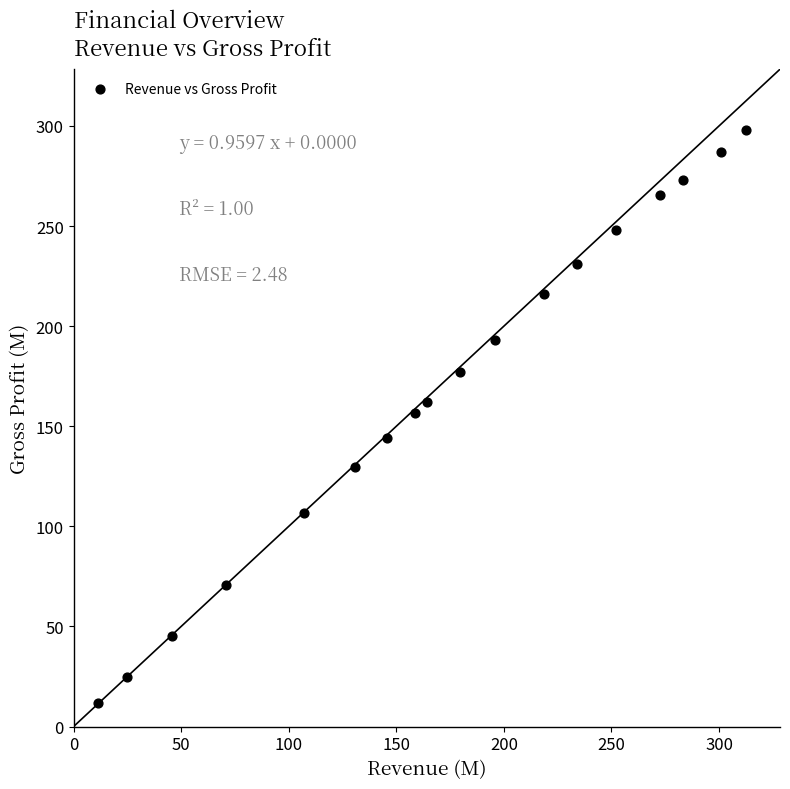

What is the range of Y values (max minus min)?

286.5